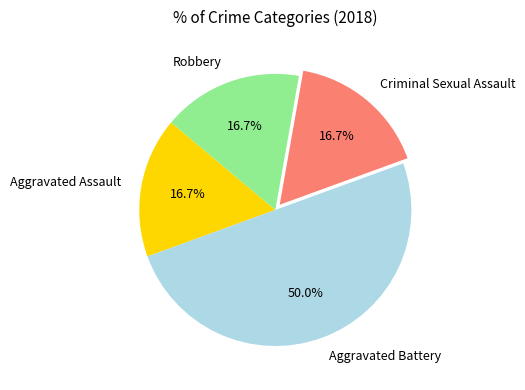

To the nearest percent, what is the average slice percentage?

25%